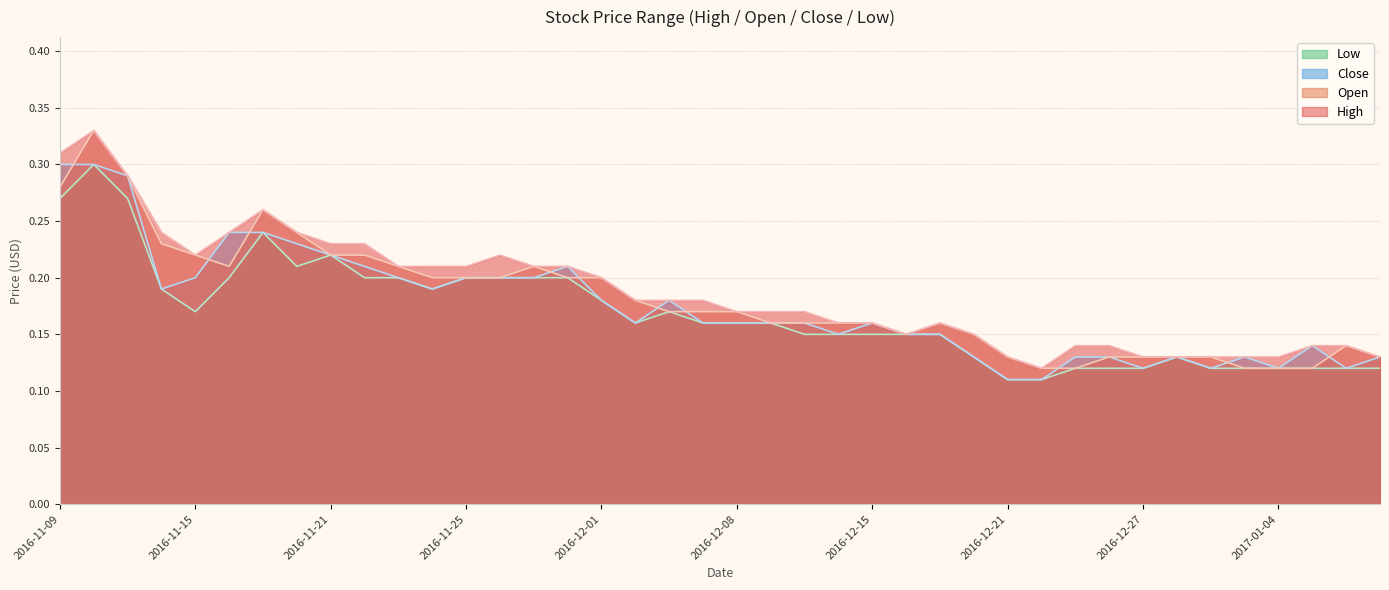

Reading left to right, transcribe all the data shown in this chart.

High: 0.3	0.3	0.3	0.2	0.2	0.2	0.3	0.2	0.2	0.2	0.2	0.2	0.2	0.2	0.2	0.2	0.2	0.2	0.2	0.2	0.2	0.2	0.2	0.2	0.2	0.1	0.2	0.1	0.1	0.1	0.1	0.1	0.1	0.1	0.1	0.1	0.1	0.1	0.1	0.1
Open: 0.3	0.3	0.3	0.2	0.2	0.2	0.3	0.2	0.2	0.2	0.2	0.2	0.2	0.2	0.2	0.2	0.2	0.2	0.2	0.2	0.2	0.2	0.2	0.2	0.2	0.1	0.2	0.1	0.1	0.1	0.1	0.1	0.1	0.1	0.1	0.1	0.1	0.1	0.1	0.1
Close: 0.3	0.3	0.3	0.2	0.2	0.2	0.2	0.2	0.2	0.2	0.2	0.2	0.2	0.2	0.2	0.2	0.2	0.2	0.2	0.2	0.2	0.2	0.2	0.1	0.2	0.1	0.1	0.1	0.1	0.1	0.1	0.1	0.1	0.1	0.1	0.1	0.1	0.1	0.1	0.1
Low: 0.3	0.3	0.3	0.2	0.2	0.2	0.2	0.2	0.2	0.2	0.2	0.2	0.2	0.2	0.2	0.2	0.2	0.2	0.2	0.2	0.2	0.2	0.1	0.1	0.1	0.1	0.1	0.1	0.1	0.1	0.1	0.1	0.1	0.1	0.1	0.1	0.1	0.1	0.1	0.1